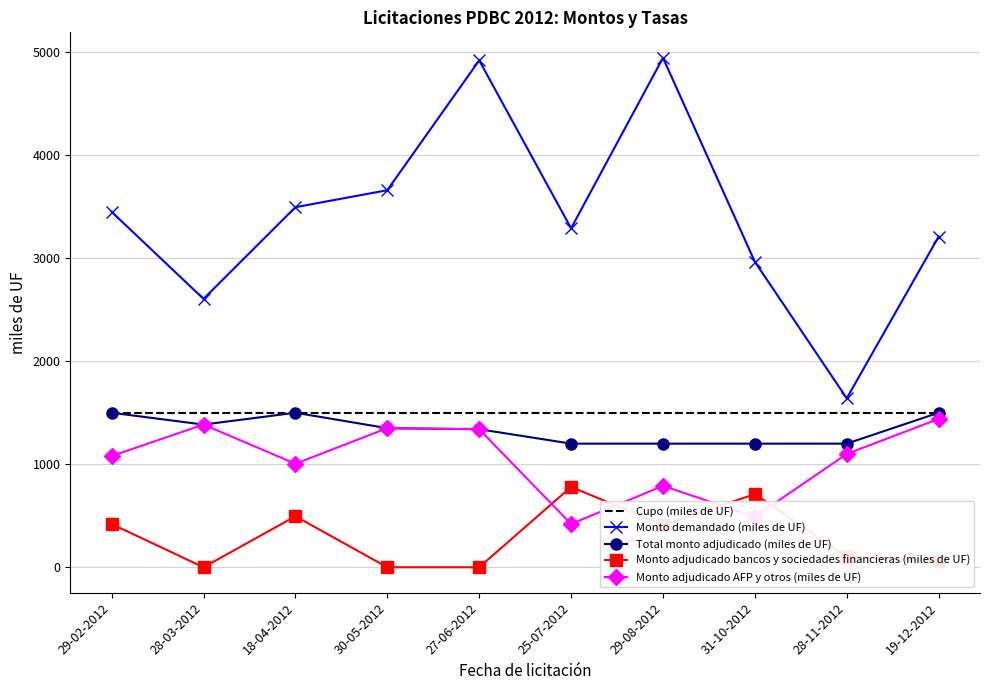

Is the value of Cupo (miles de UF) at 27-06-2012 greater than the value of Monto adjudicado bancos y sociedades financieras (miles de UF) at 18-04-2012?

Yes